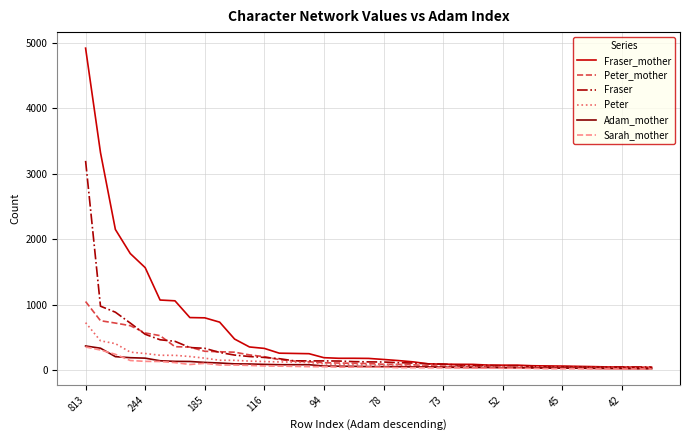

Which series has the largest total across all categories?

Fraser_mother